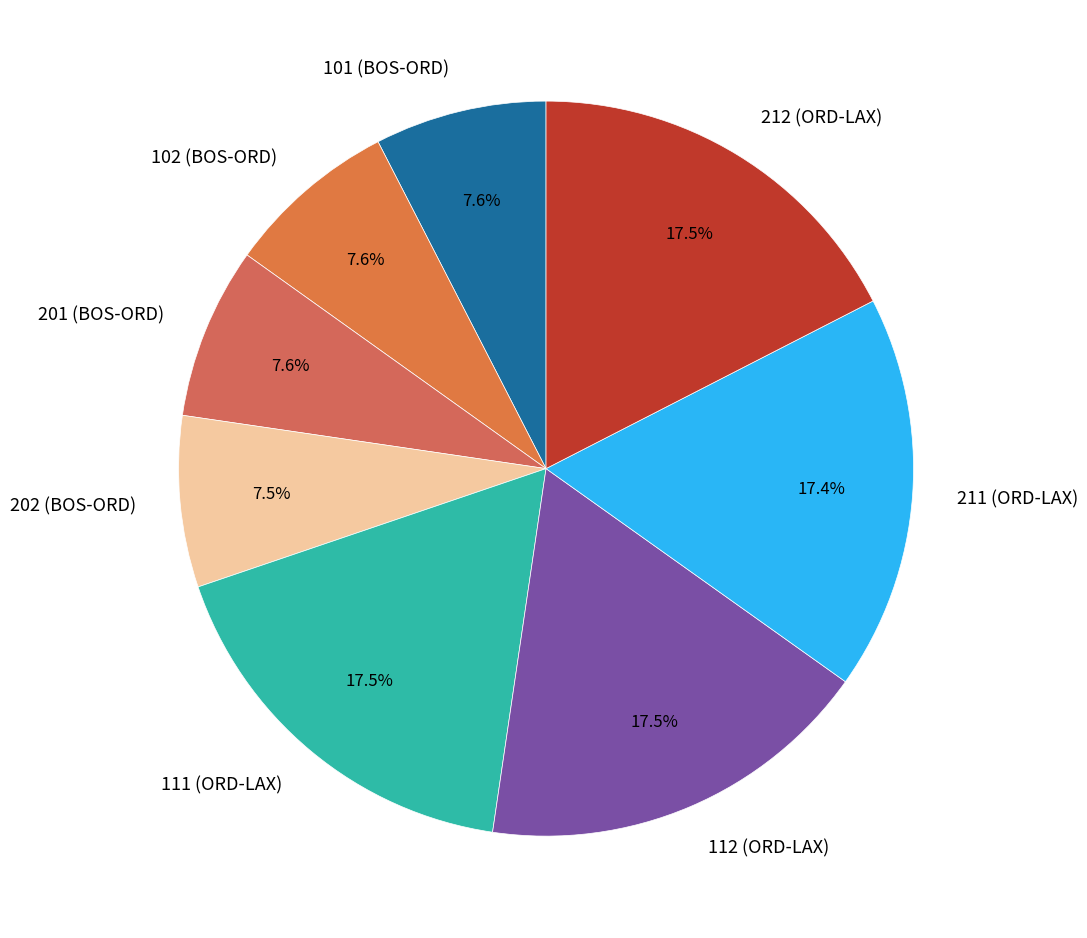

Is 101 (BOS-ORD) the majority of the pie?

No